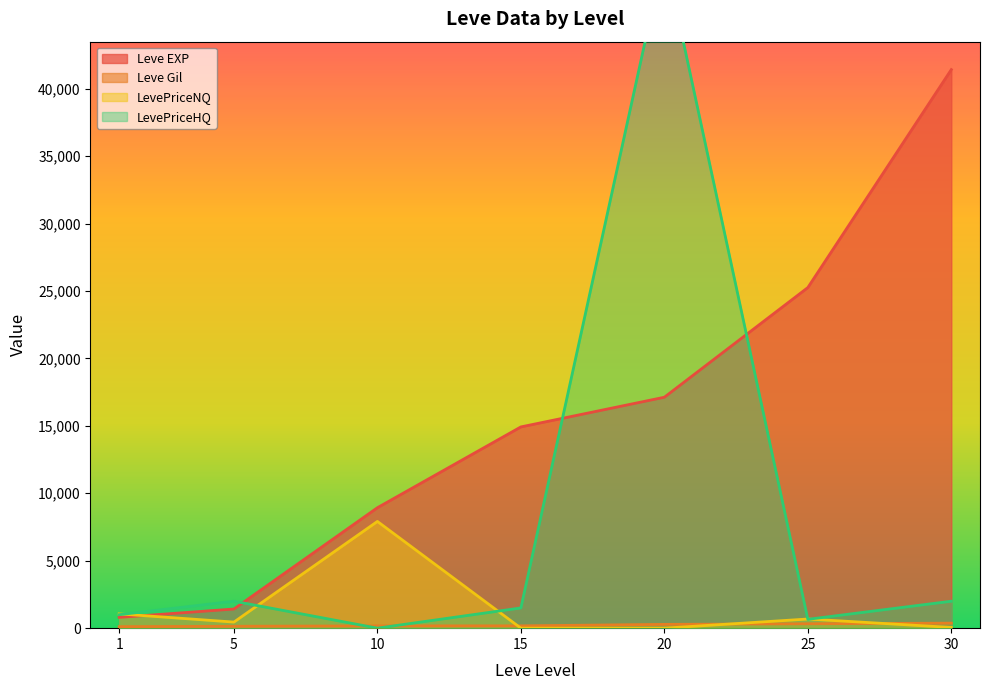

What are all the series names shown in the legend?

Leve EXP, Leve Gil, LevePriceNQ, LevePriceHQ